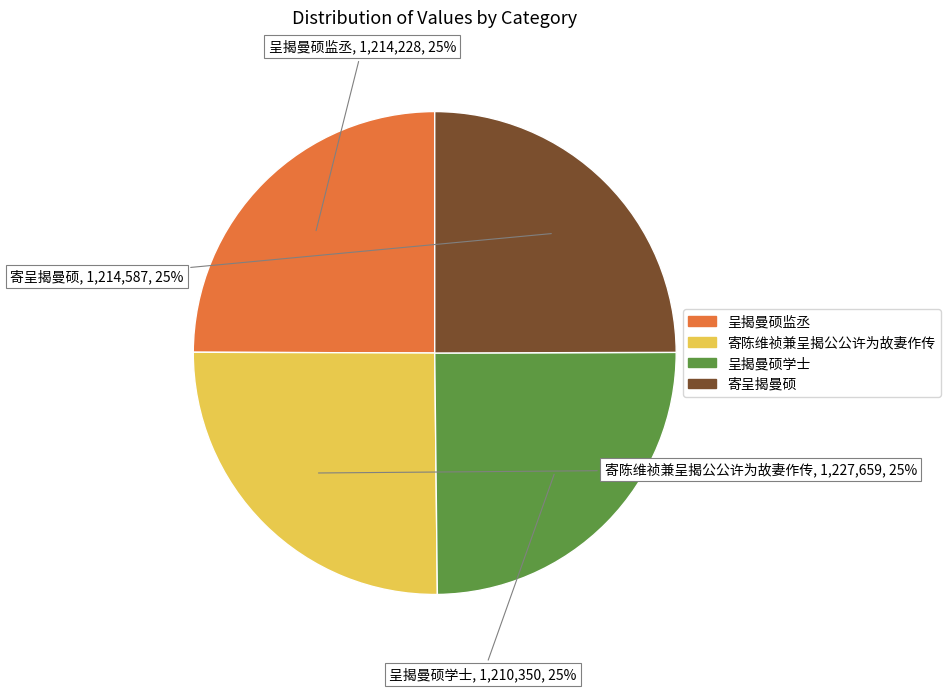

The 呈揭曼硕监丞 slice represents 33% of the pie. True or false?

False